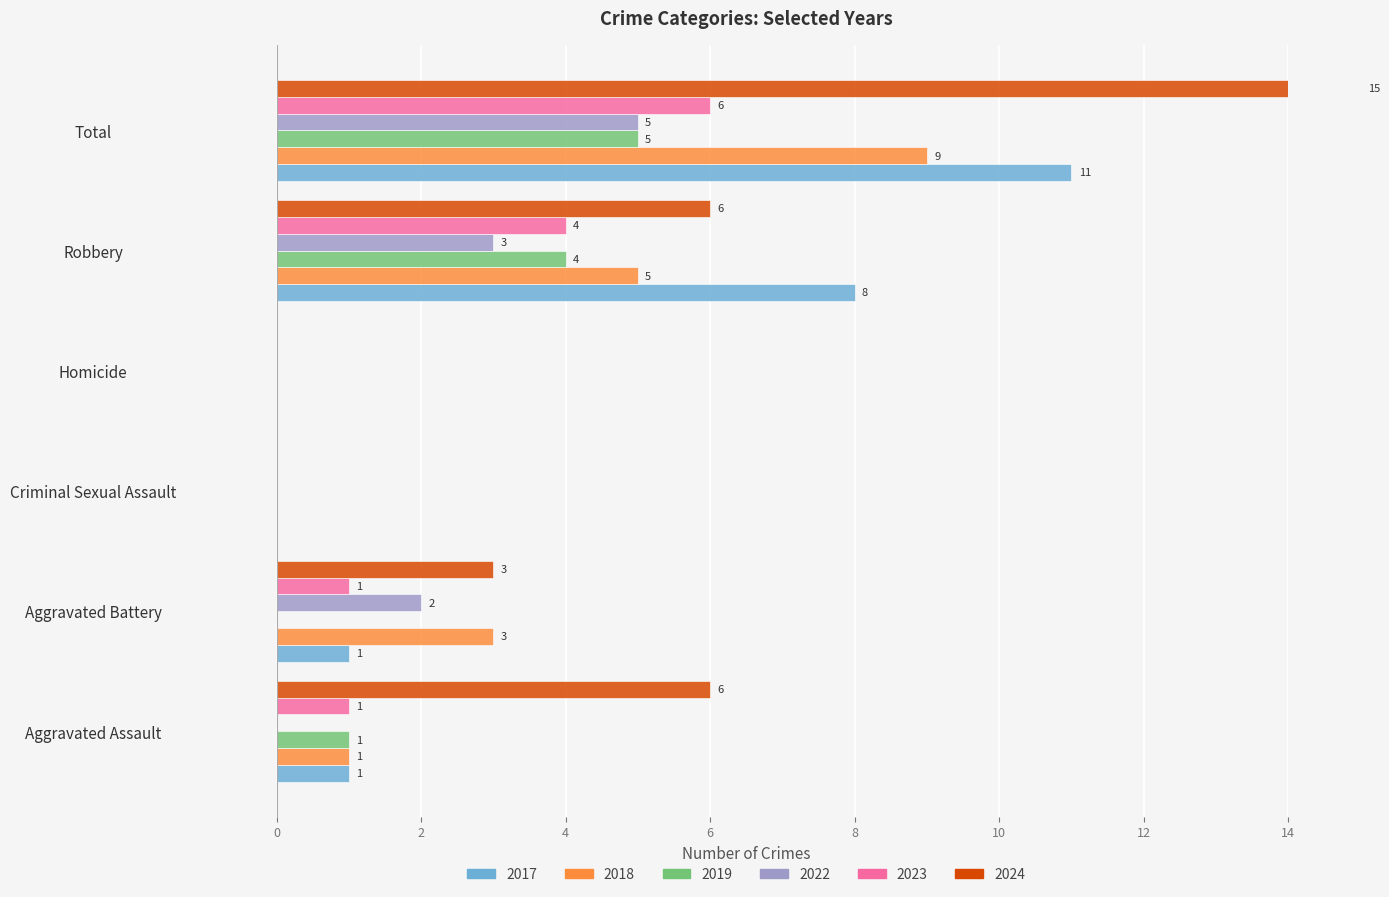

What position from the right is Aggravated Assault?

6